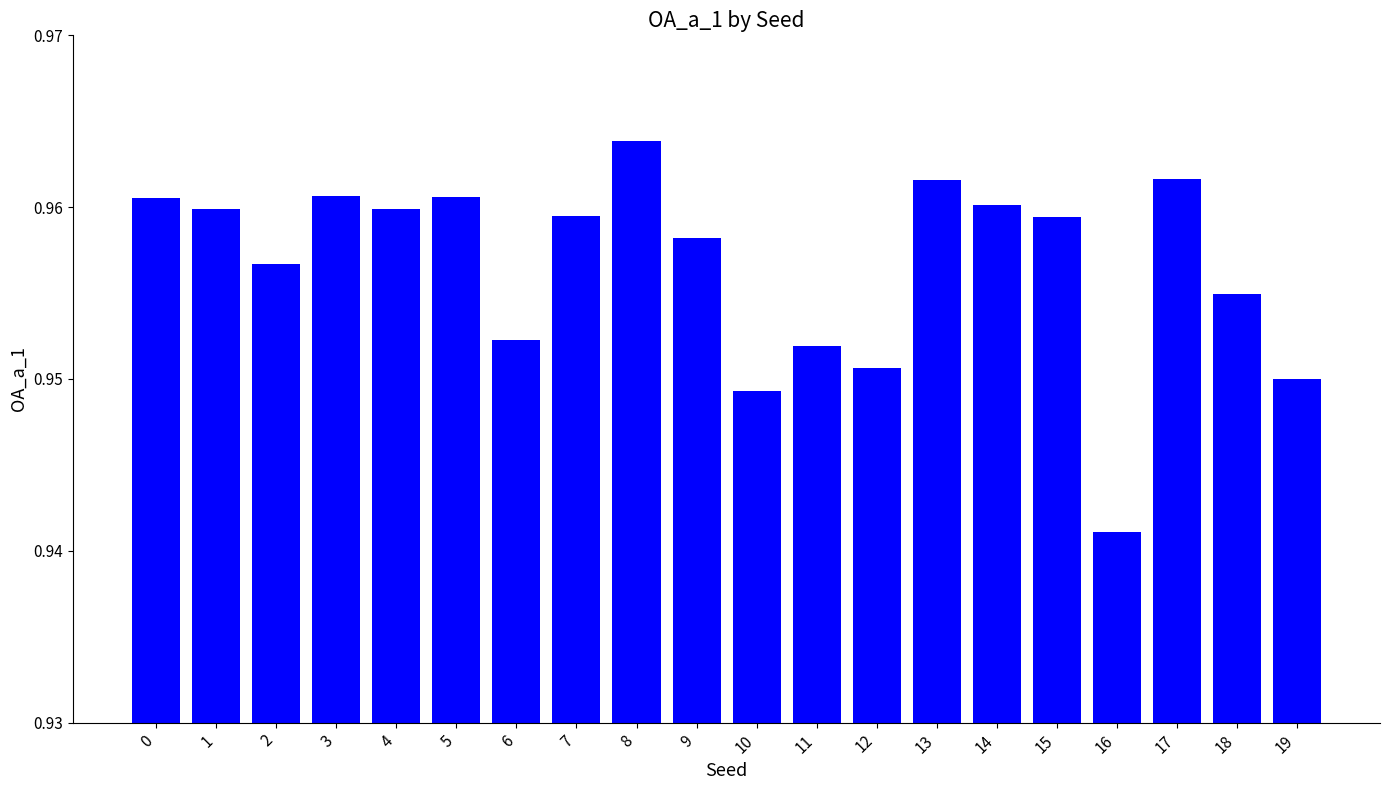

What is the sum of all values?

19.1